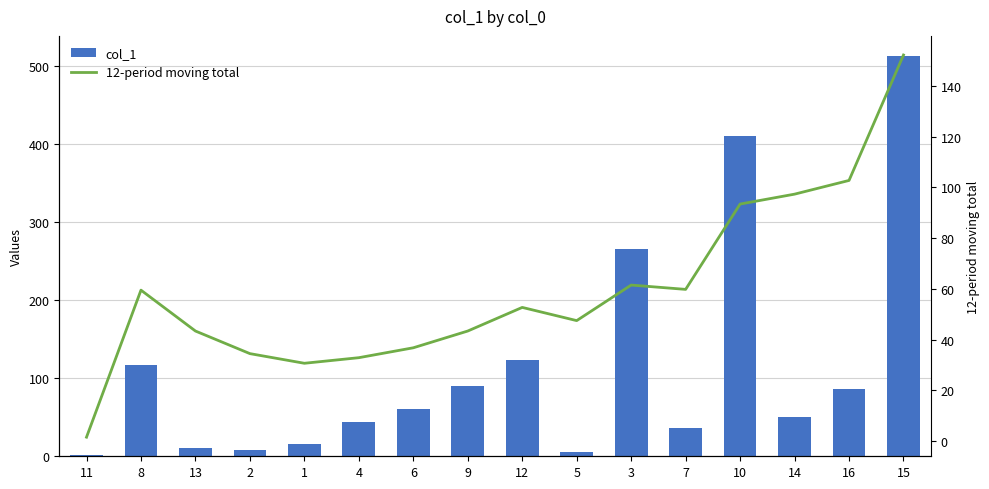

What is the smallest value displayed?

1.6